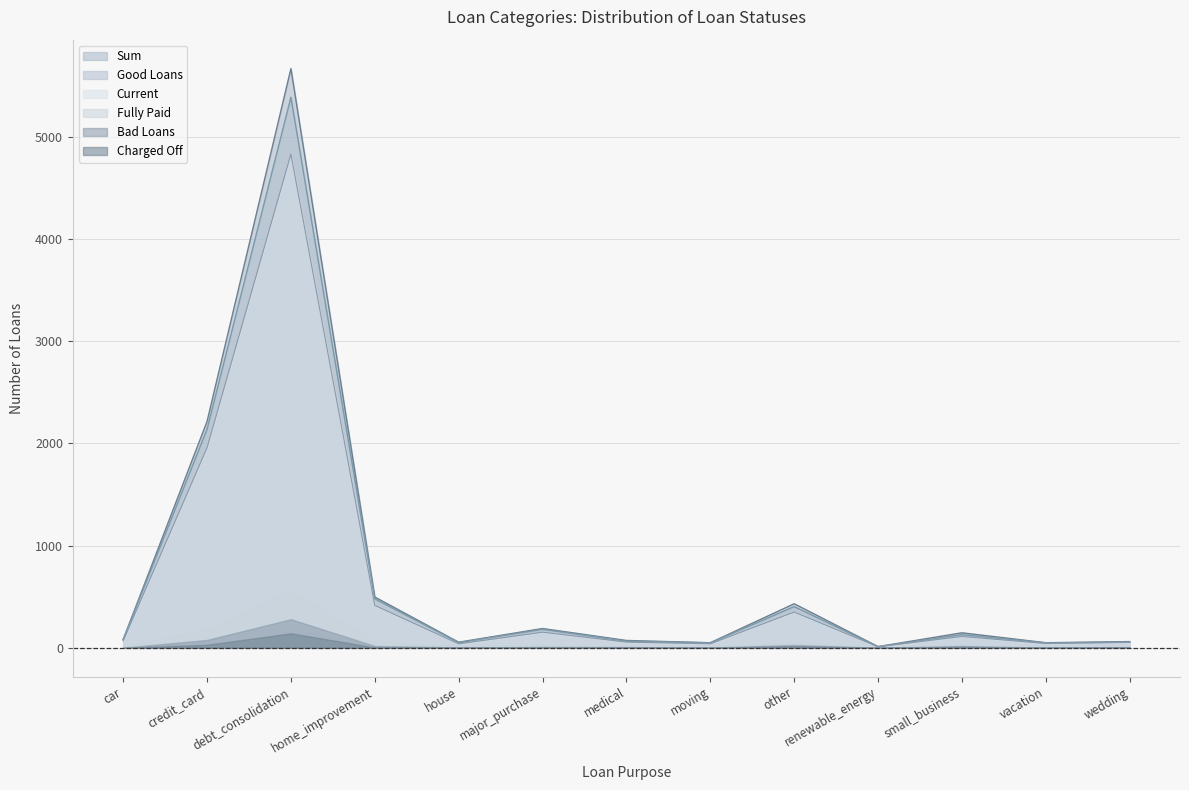

What is the difference between the Good Loans values at moving and house?

3